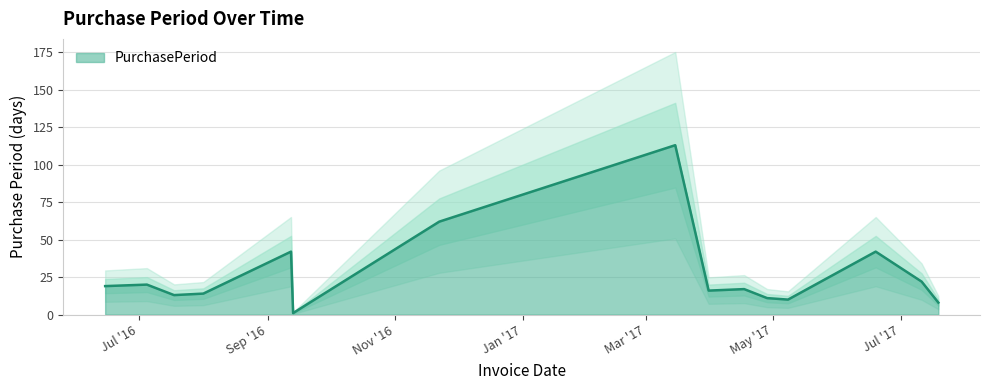

Reading left to right, list all the values displayed in this chart.

19	20	13	14	42	1	8	62	113	16	17	11	10	42	22	8